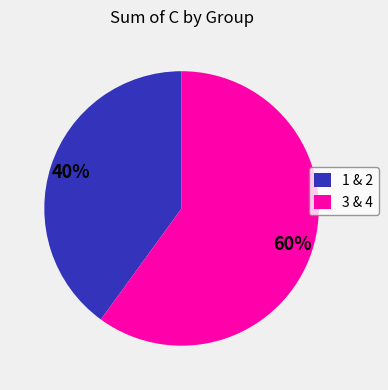

Rank the categories by value from lowest to highest.

1 & 2, 3 & 4